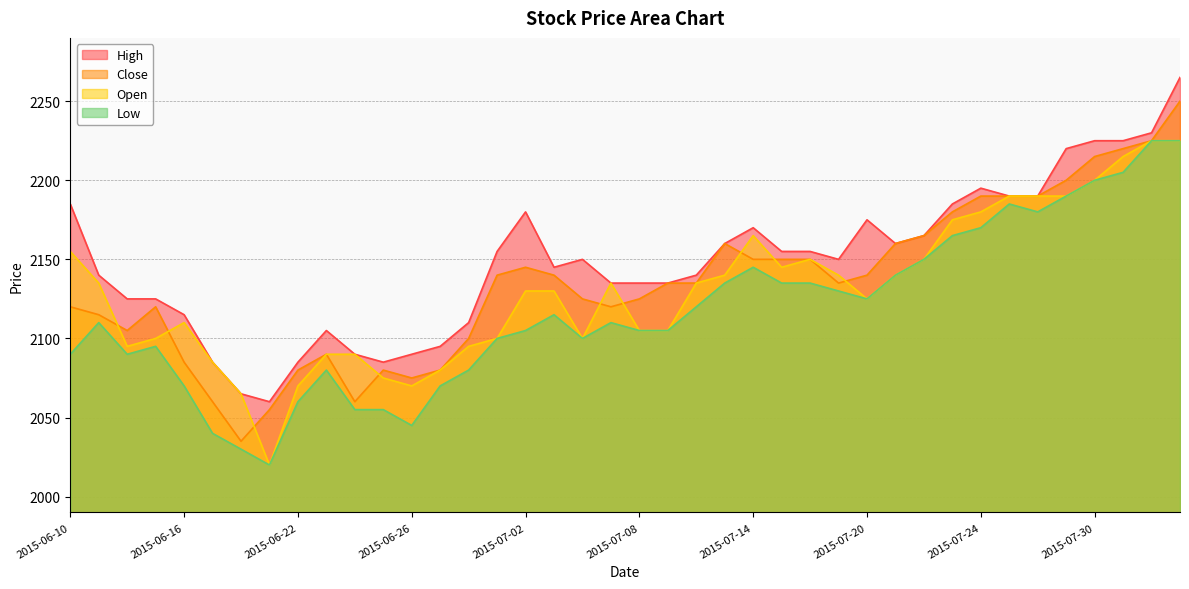

Reading right to left, what are all the values shown in this chart?

High: 2015-08-04=2265	2015-08-03=2230	2015-07-31=2225	2015-07-30=2225	2015-07-29=2220	2015-07-28=2190	2015-07-27=2190	2015-07-24=2195	2015-07-23=2185	2015-07-22=2165	2015-07-21=2160	2015-07-20=2175	2015-07-17=2150	2015-07-16=2155	2015-07-15=2155	2015-07-14=2170	2015-07-13=2160	2015-07-10=2140	2015-07-09=2135	2015-07-08=2135	2015-07-07=2135	2015-07-06=2150	2015-07-03=2145	2015-07-02=2180	2015-07-01=2155	2015-06-30=2110	2015-06-29=2095	2015-06-26=2090	2015-06-25=2085	2015-06-24=2090	2015-06-23=2105	2015-06-22=2085	2015-06-19=2060	2015-06-18=2065	2015-06-17=2085	2015-06-16=2115	2015-06-15=2125	2015-06-12=2125	2015-06-11=2140	2015-06-10=2185
Close: 2015-08-04=2250	2015-08-03=2225	2015-07-31=2220	2015-07-30=2215	2015-07-29=2200	2015-07-28=2190	2015-07-27=2190	2015-07-24=2190	2015-07-23=2180	2015-07-22=2165	2015-07-21=2160	2015-07-20=2140	2015-07-17=2135	2015-07-16=2150	2015-07-15=2150	2015-07-14=2150	2015-07-13=2160	2015-07-10=2135	2015-07-09=2135	2015-07-08=2125	2015-07-07=2120	2015-07-06=2125	2015-07-03=2140	2015-07-02=2145	2015-07-01=2140	2015-06-30=2100	2015-06-29=2080	2015-06-26=2075	2015-06-25=2080	2015-06-24=2060	2015-06-23=2090	2015-06-22=2080	2015-06-19=2055	2015-06-18=2035	2015-06-17=2060	2015-06-16=2085	2015-06-15=2120	2015-06-12=2105	2015-06-11=2115	2015-06-10=2120
Open: 2015-08-04=2225	2015-08-03=2225	2015-07-31=2215	2015-07-30=2200	2015-07-29=2190	2015-07-28=2190	2015-07-27=2190	2015-07-24=2180	2015-07-23=2175	2015-07-22=2150	2015-07-21=2140	2015-07-20=2125	2015-07-17=2140	2015-07-16=2150	2015-07-15=2145	2015-07-14=2165	2015-07-13=2140	2015-07-10=2135	2015-07-09=2105	2015-07-08=2105	2015-07-07=2135	2015-07-06=2100	2015-07-03=2130	2015-07-02=2130	2015-07-01=2100	2015-06-30=2095	2015-06-29=2080	2015-06-26=2070	2015-06-25=2075	2015-06-24=2090	2015-06-23=2090	2015-06-22=2070	2015-06-19=2020	2015-06-18=2065	2015-06-17=2085	2015-06-16=2110	2015-06-15=2100	2015-06-12=2095	2015-06-11=2135	2015-06-10=2155
Low: 2015-08-04=2225	2015-08-03=2225	2015-07-31=2205	2015-07-30=2200	2015-07-29=2190	2015-07-28=2180	2015-07-27=2185	2015-07-24=2170	2015-07-23=2165	2015-07-22=2150	2015-07-21=2140	2015-07-20=2125	2015-07-17=2130	2015-07-16=2135	2015-07-15=2135	2015-07-14=2145	2015-07-13=2135	2015-07-10=2120	2015-07-09=2105	2015-07-08=2105	2015-07-07=2110	2015-07-06=2100	2015-07-03=2115	2015-07-02=2105	2015-07-01=2100	2015-06-30=2080	2015-06-29=2070	2015-06-26=2045	2015-06-25=2055	2015-06-24=2055	2015-06-23=2080	2015-06-22=2060	2015-06-19=2020	2015-06-18=2030	2015-06-17=2040	2015-06-16=2070	2015-06-15=2095	2015-06-12=2090	2015-06-11=2110	2015-06-10=2090